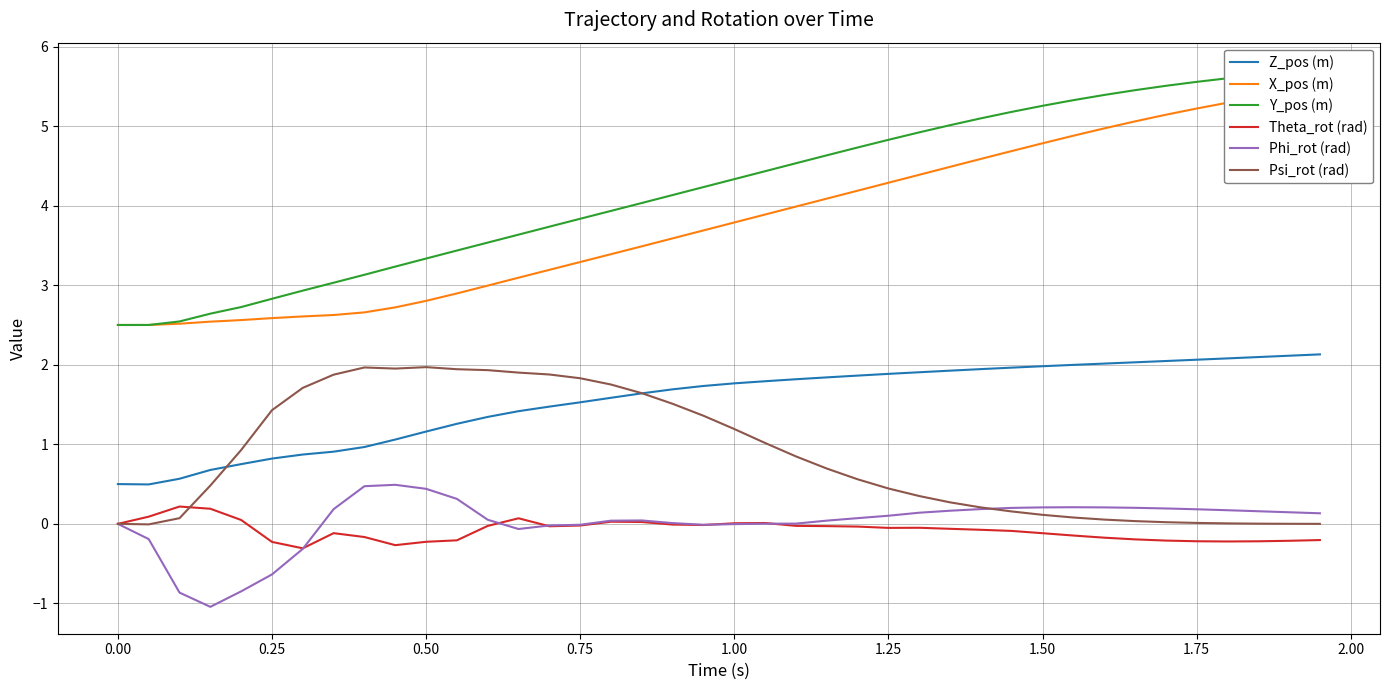

What is the maximum value for Psi_rot (rad)?

2.0